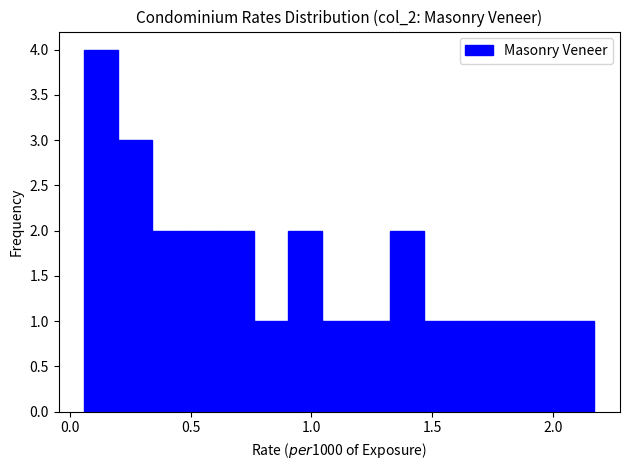

Around what value on the x-axis is the tallest bar? Give the approximate position of its centre, as read against the axis.

0.15